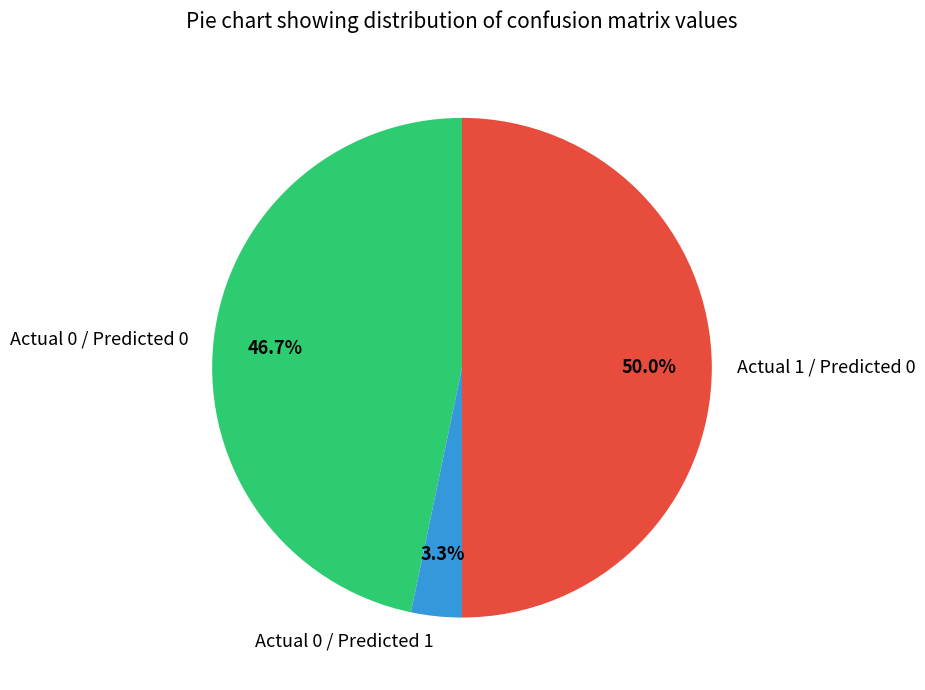

To the nearest percent, what is the average slice percentage?

33%